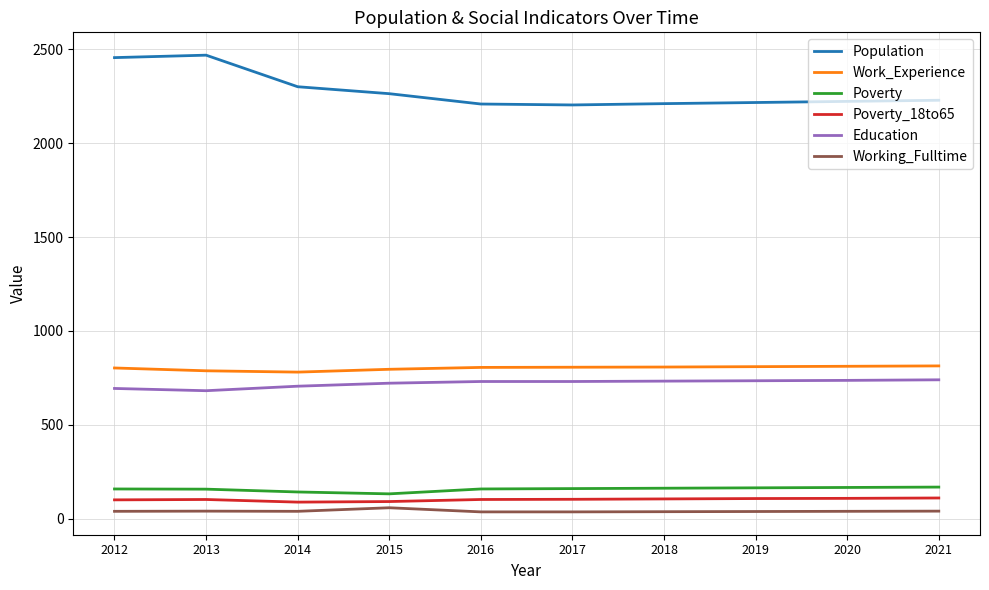

True or false: Education and Poverty_18to65 cross at least once.

False